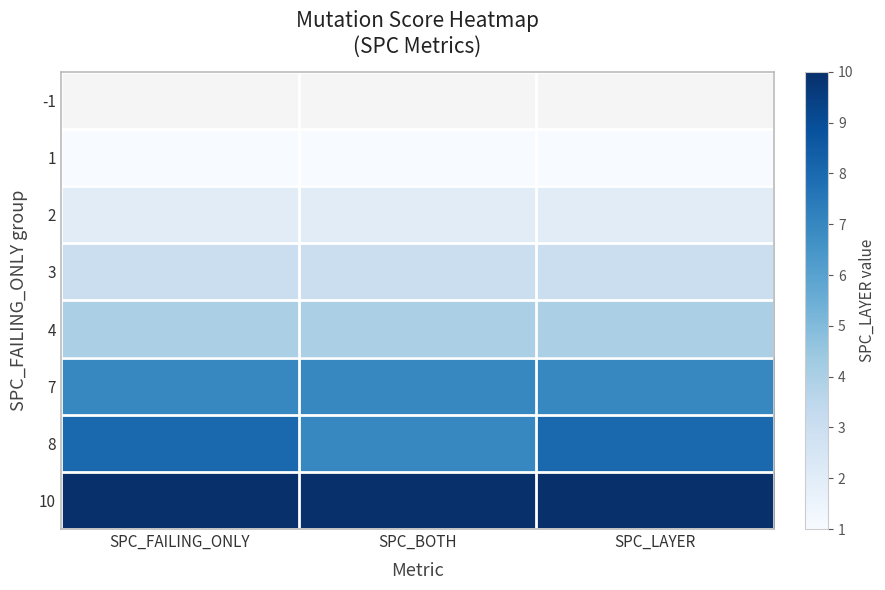

The value of 4 at SPC_BOTH is 4.0. True or false?

True